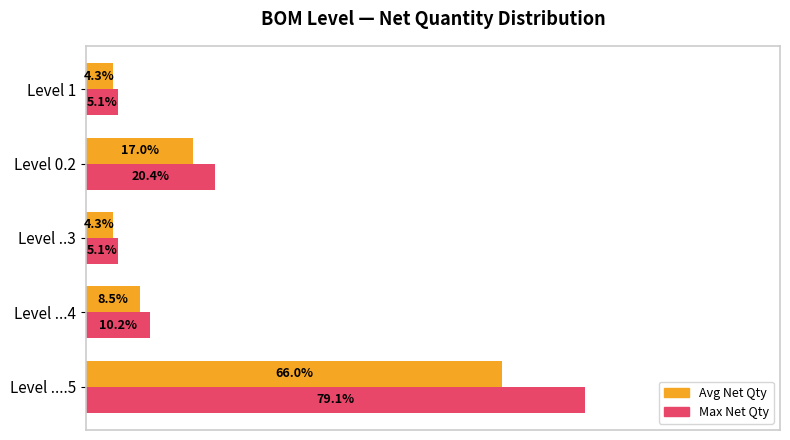

Which category has the highest value across all series?

Level ....5